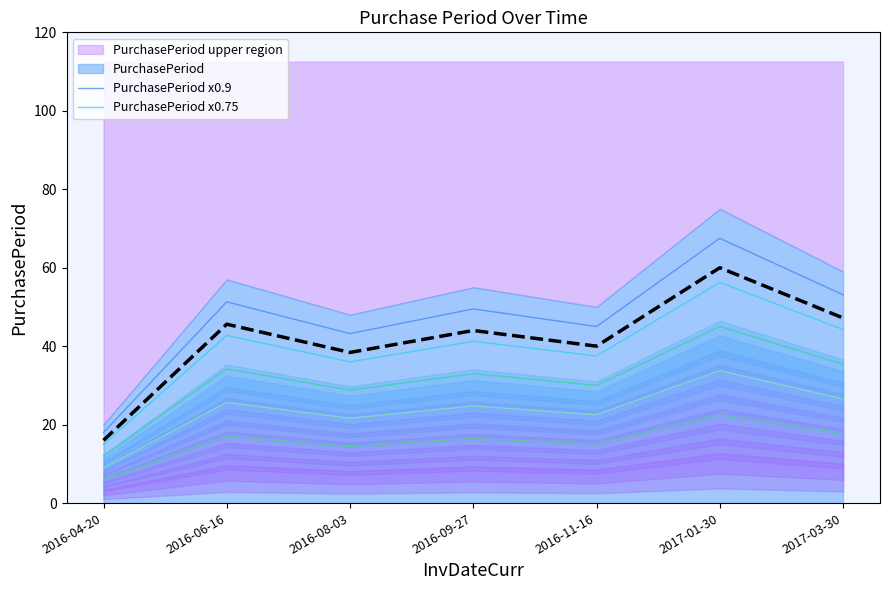

What is the average value of the PurchasePeriod x0.3 series?

15.6